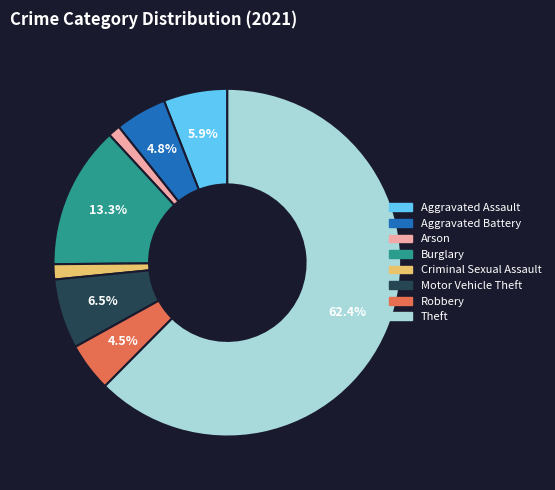

To the nearest percent, what is the difference between the Motor Vehicle Theft and Burglary slice percentages?

7%